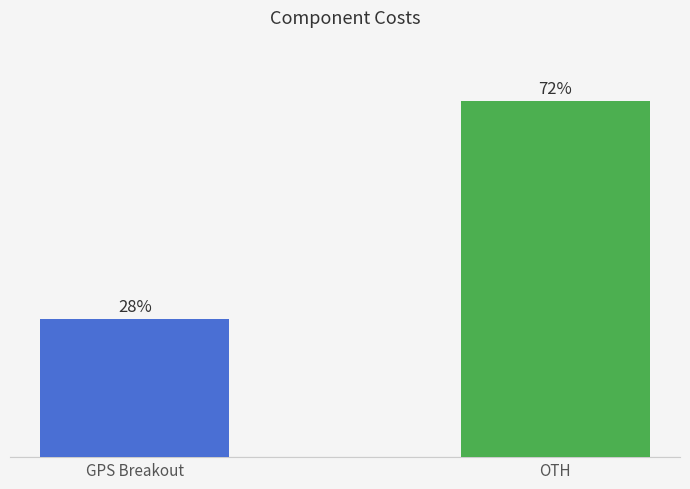

Rank the categories by value from highest to lowest.

OTH, GPS Breakout